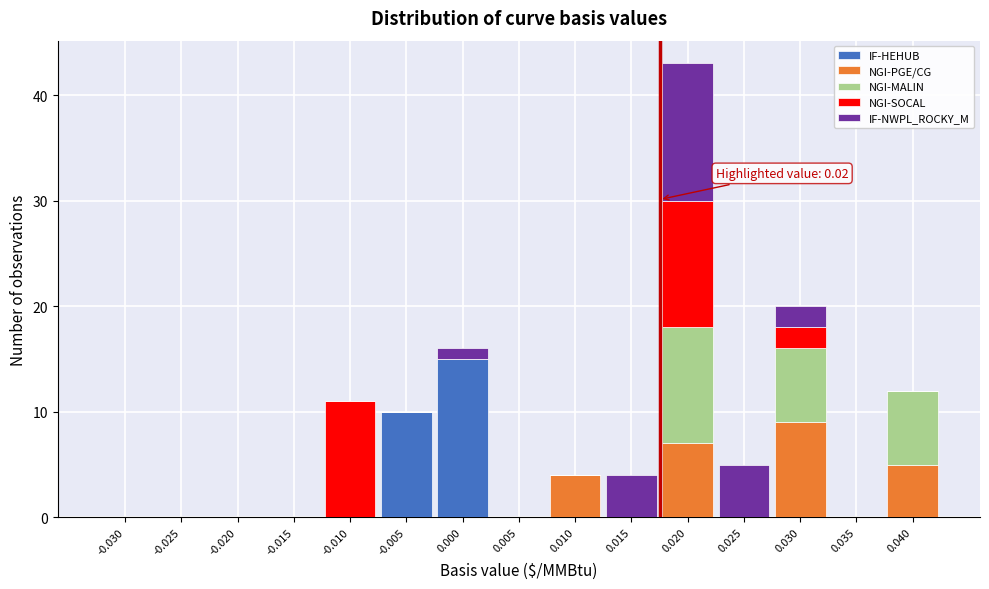

The value of IF-HEHUB at 0.010 is 0. True or false?

True